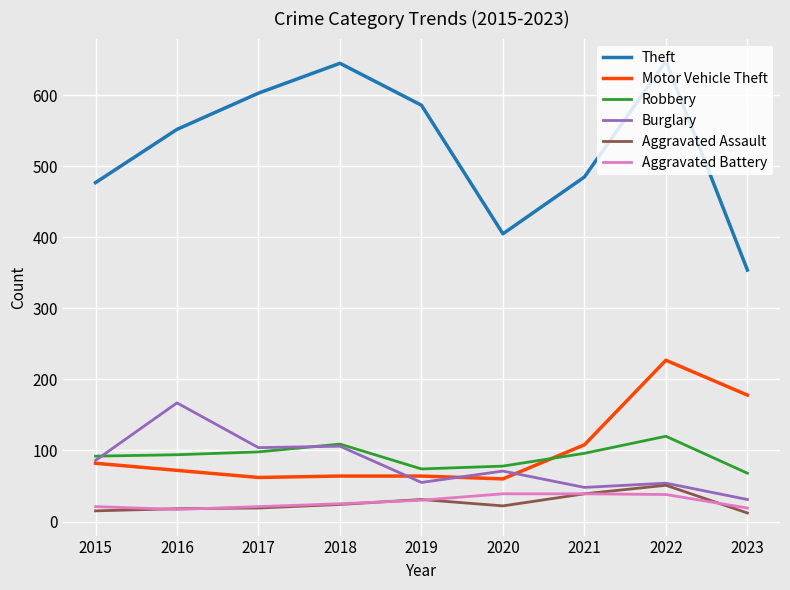

At which label does Aggravated Assault first exceed 22?

2018